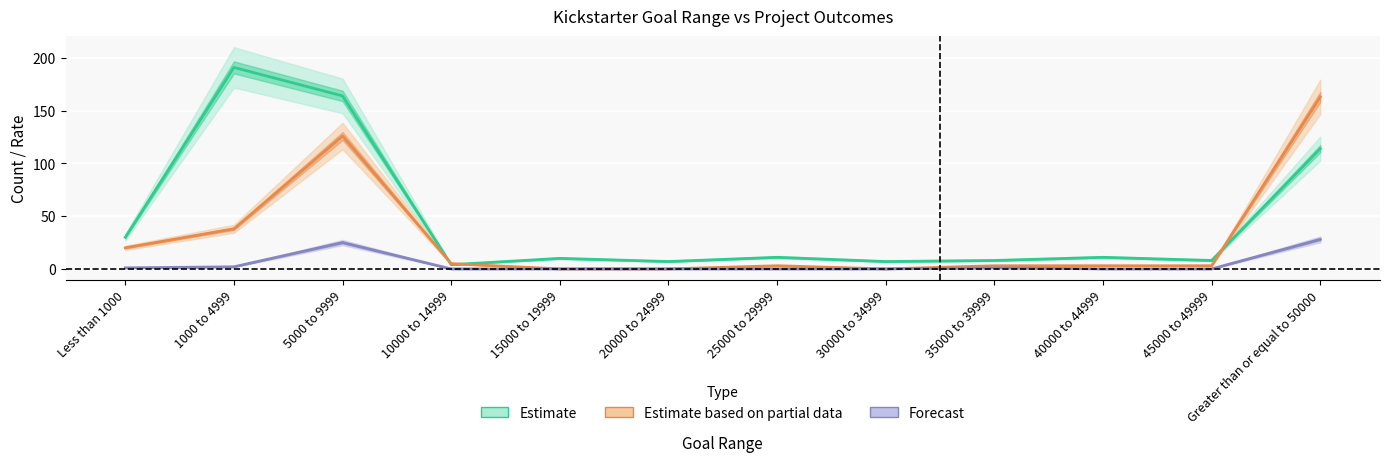

What are all the series names shown in the legend?

Estimate, Estimate based on partial data, Forecast